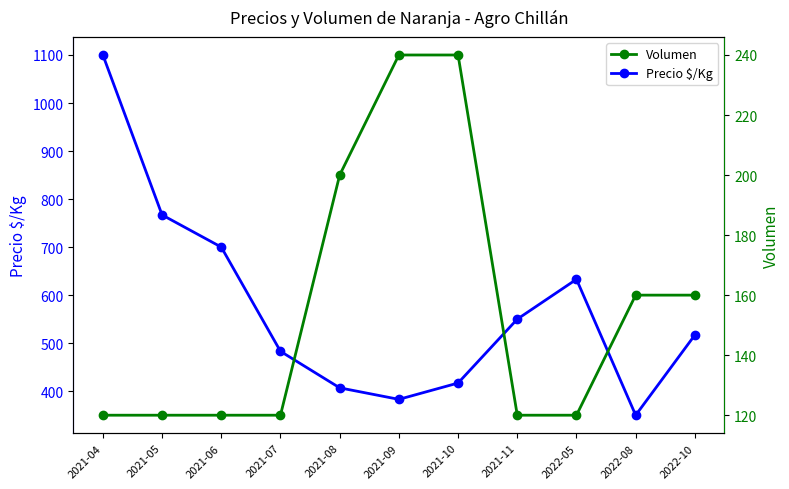

What is the average value of the Precio $/Kg series?

573